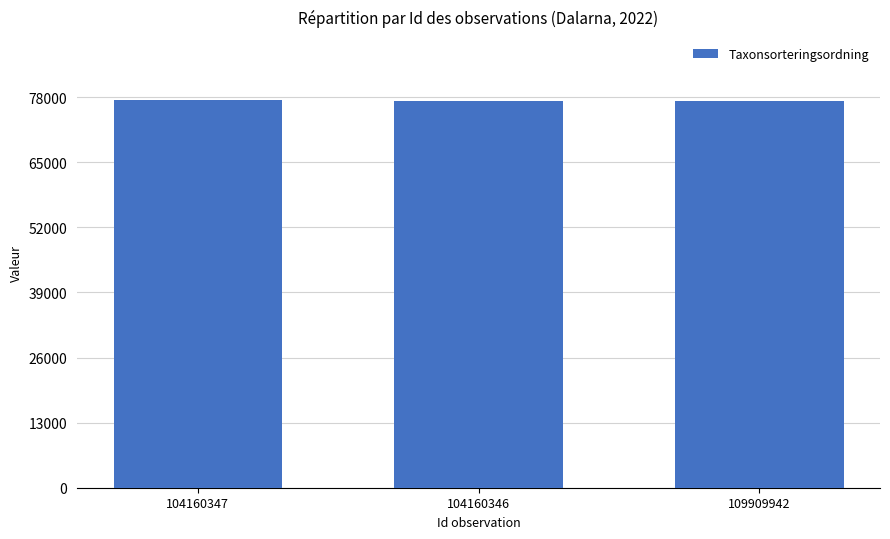

What is the maximum value shown in the chart?

77506